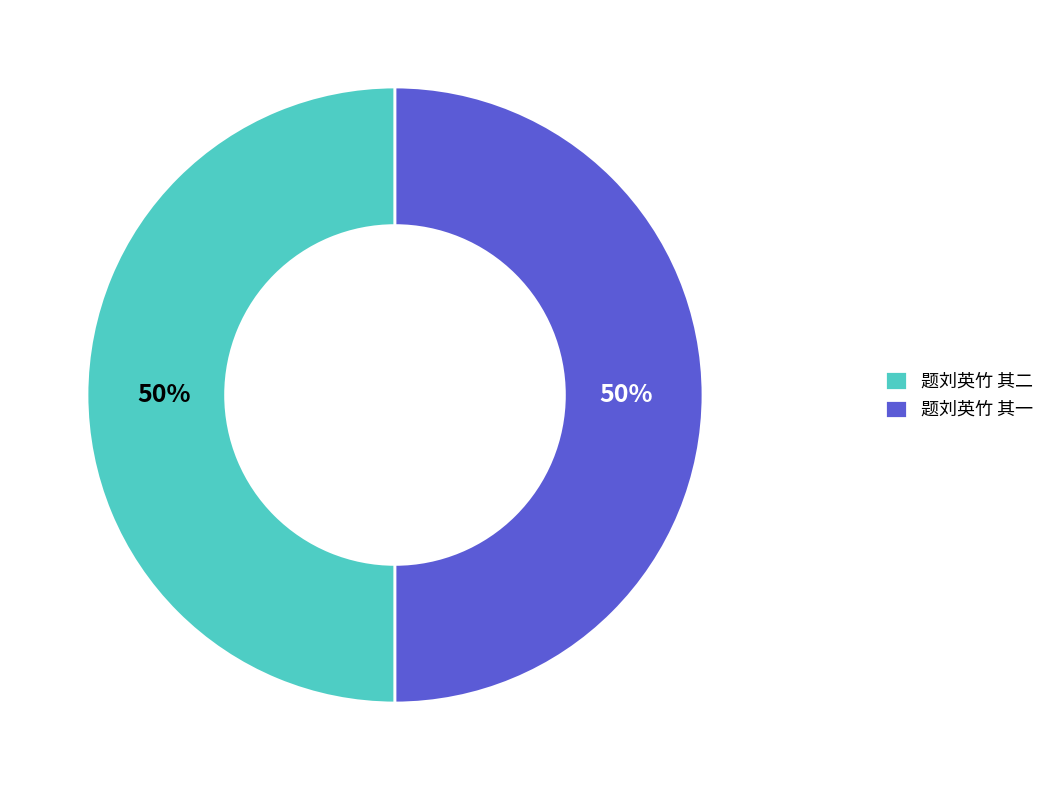

What is the ratio of the value at 题刘英竹 其一 to the value at 题刘英竹 其二?

1.0